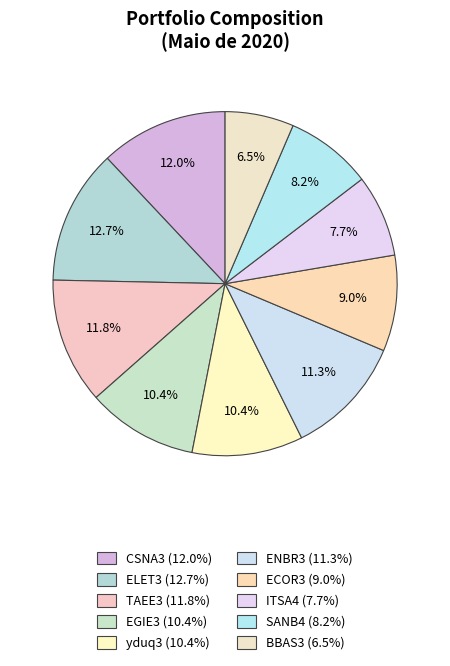

Count the number of slices in the pie.

10